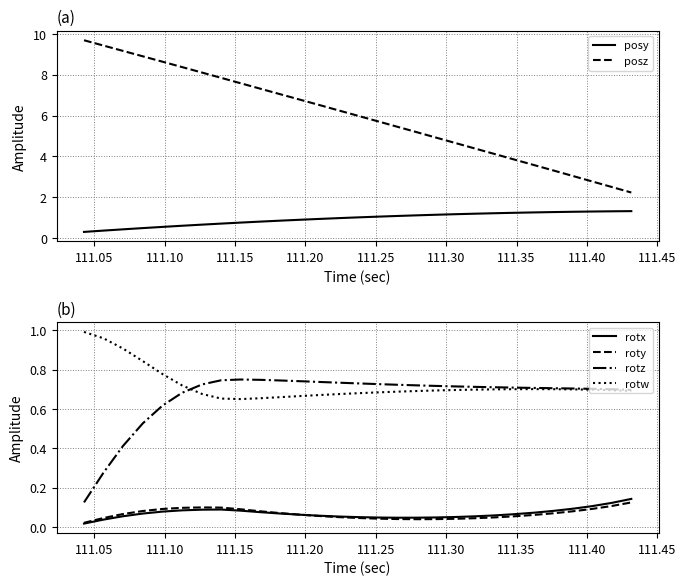

How many lines are shown in the chart?

6